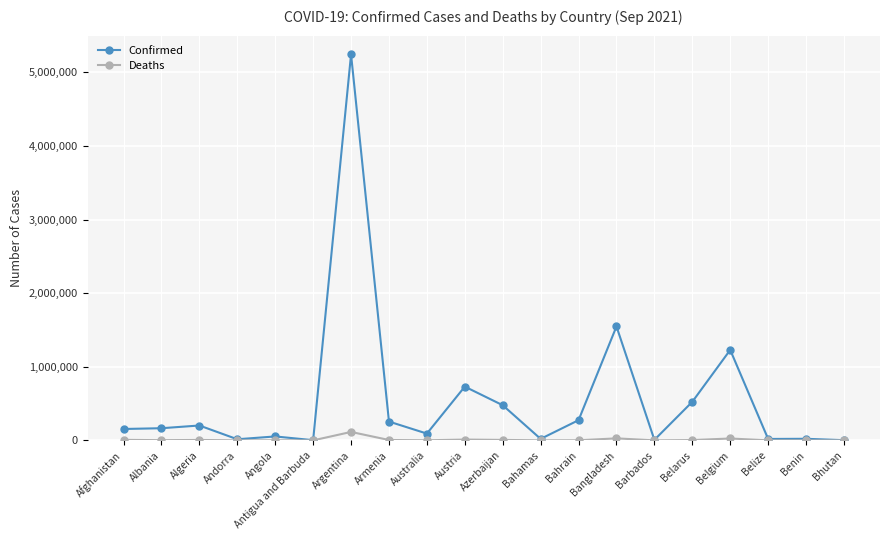

What is the average value of the Deaths series?

10750